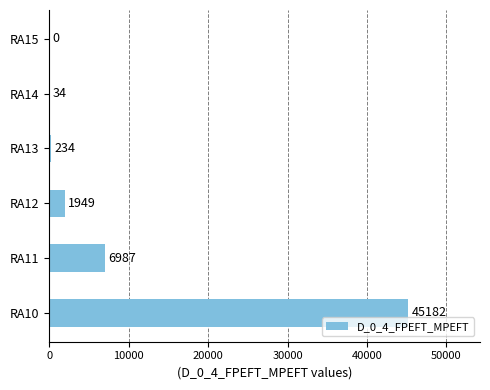

Is it true that the value at RA10 is 45182?

True